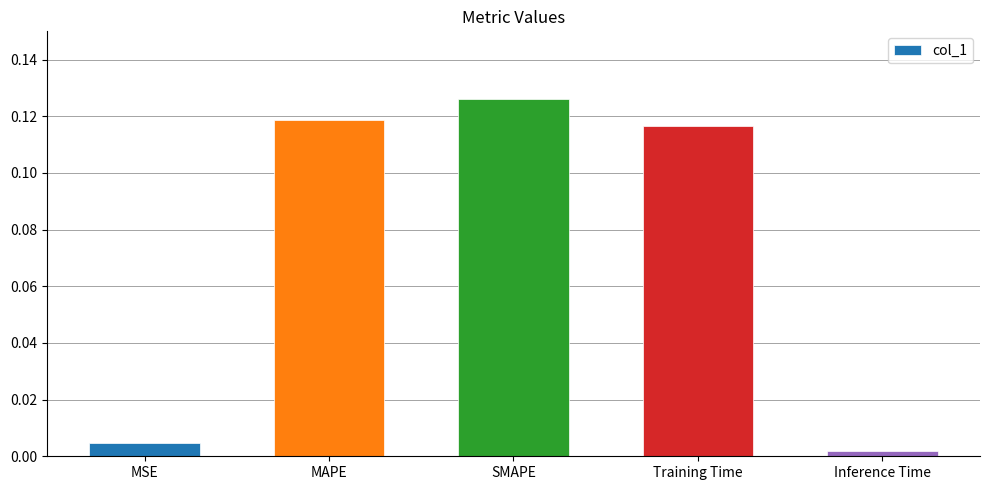

Between SMAPE and Training Time, which is larger?

SMAPE